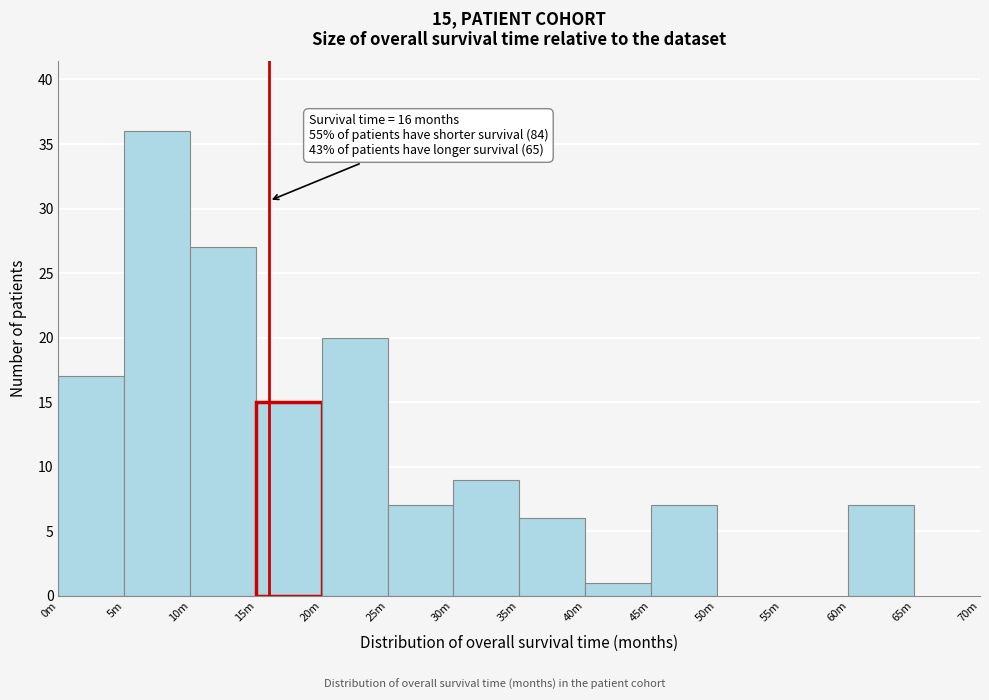

Reading left to right, list all the values displayed in this chart.

0m=17	5m=36	10m=27	15m=15	20m=20	25m=7	30m=9	35m=6	40m=1	45m=7	50m=0	55m=0	60m=7	65m=0